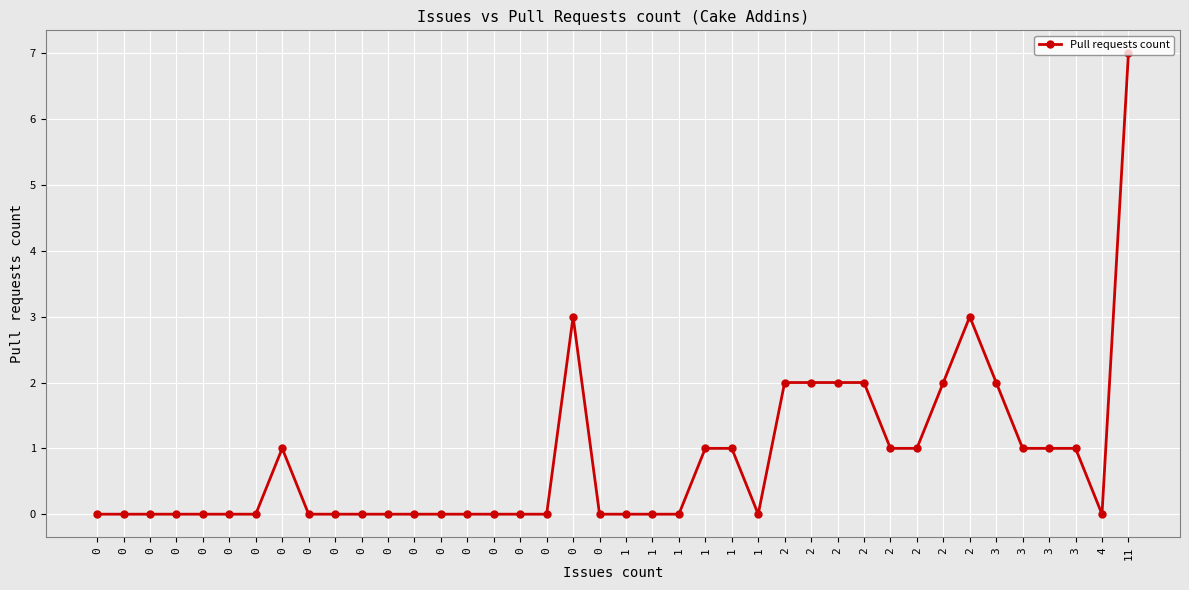

How many categories are shown in the chart?

40